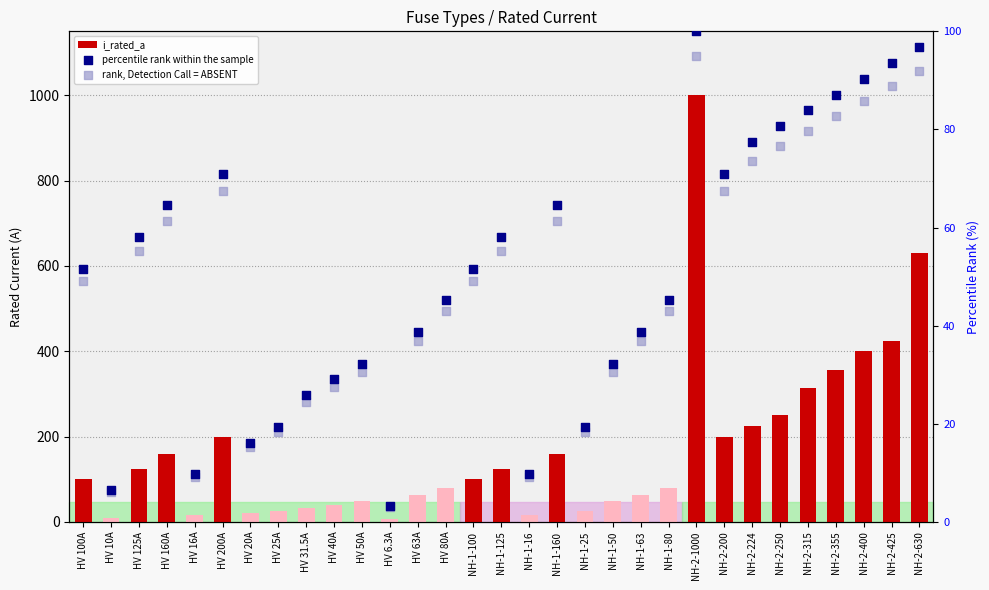

What is the total value across all series at NH-2-630?

818.7